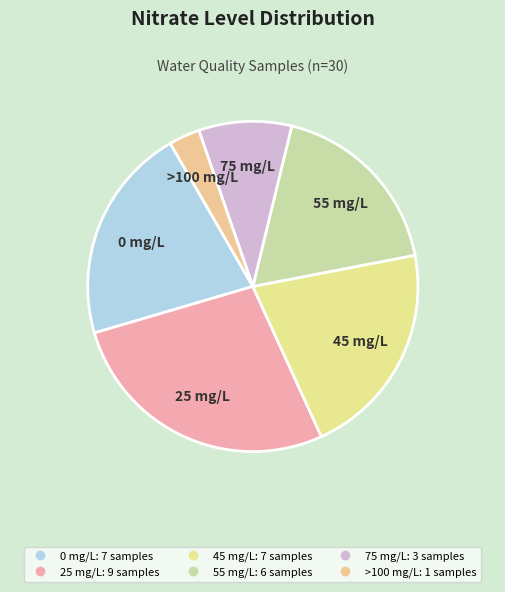

The 45 slice represents 21% of the pie. True or false?

True